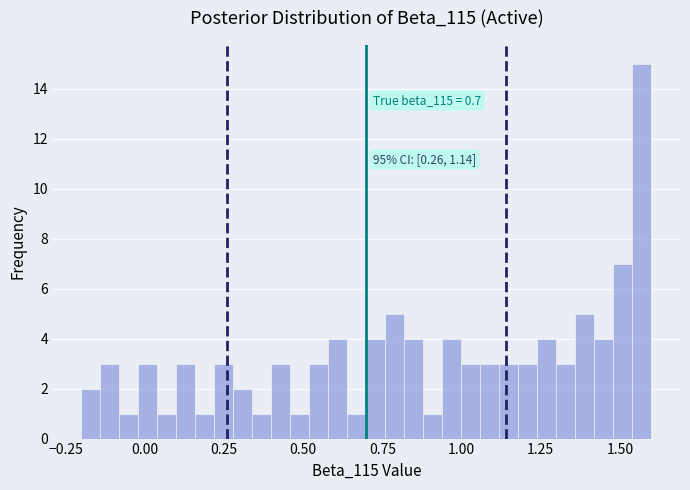

Around what value on the x-axis is the tallest bar? Give the approximate position of its centre, as read against the axis.

1.55